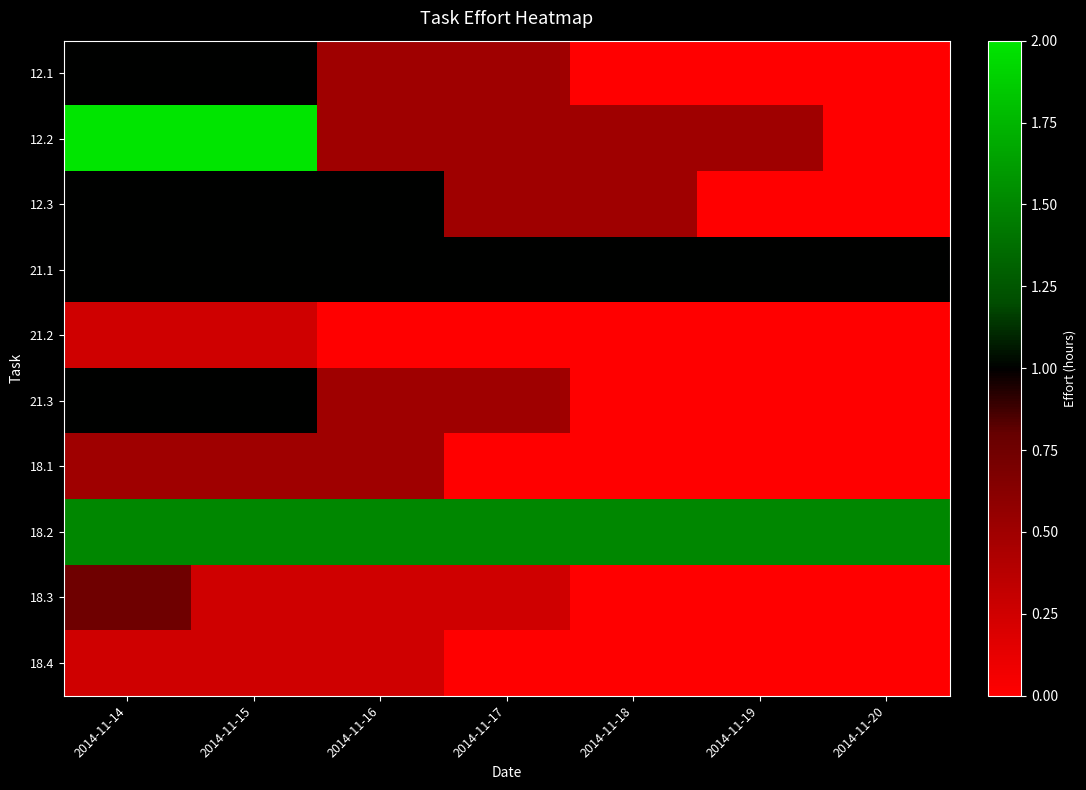

What is the greatest value displayed?

2.0